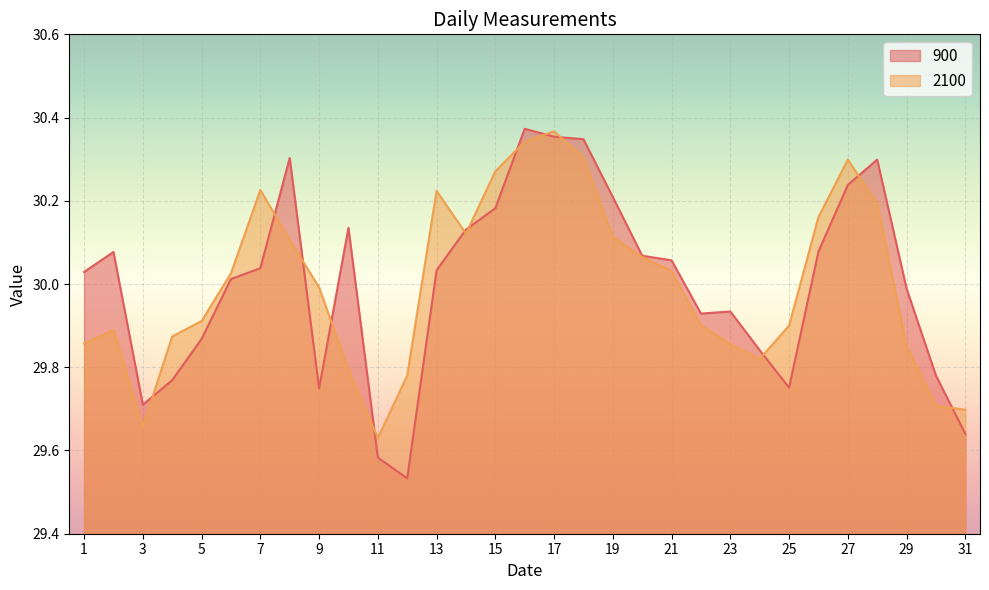

At which label is 900 closest to 29?

12